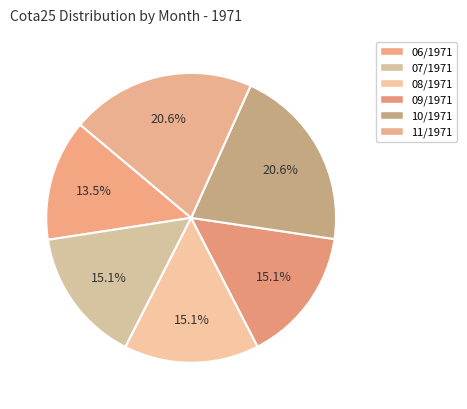

How many segments does this pie chart have?

6